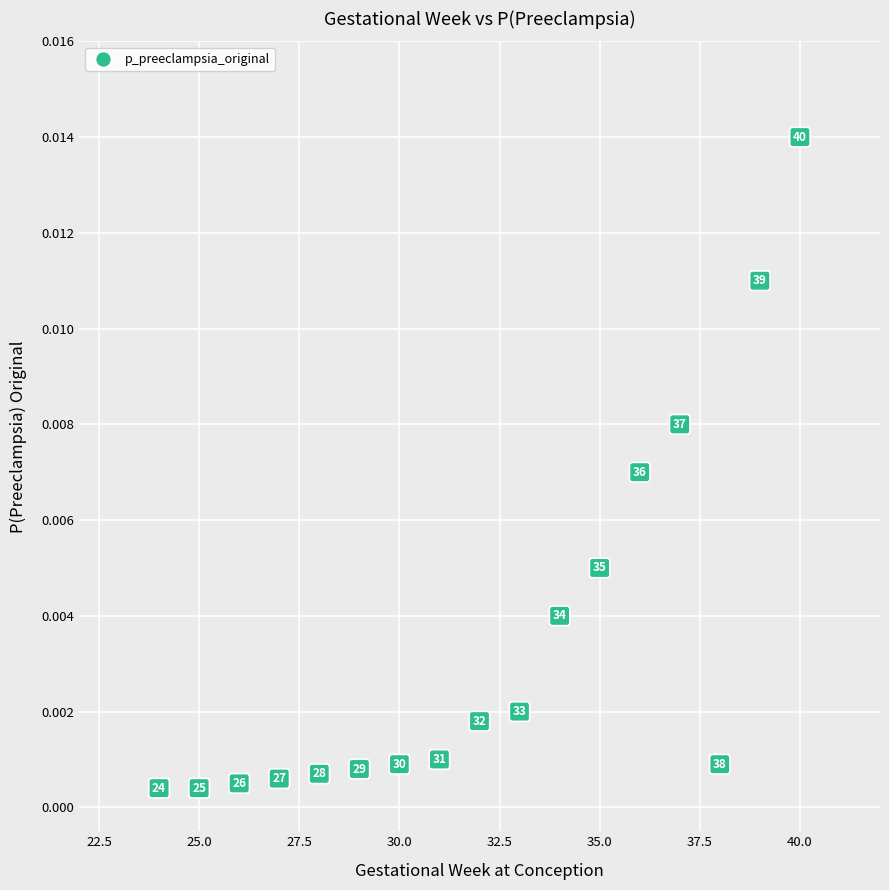

What is the range of X values (max minus min)?

16.0